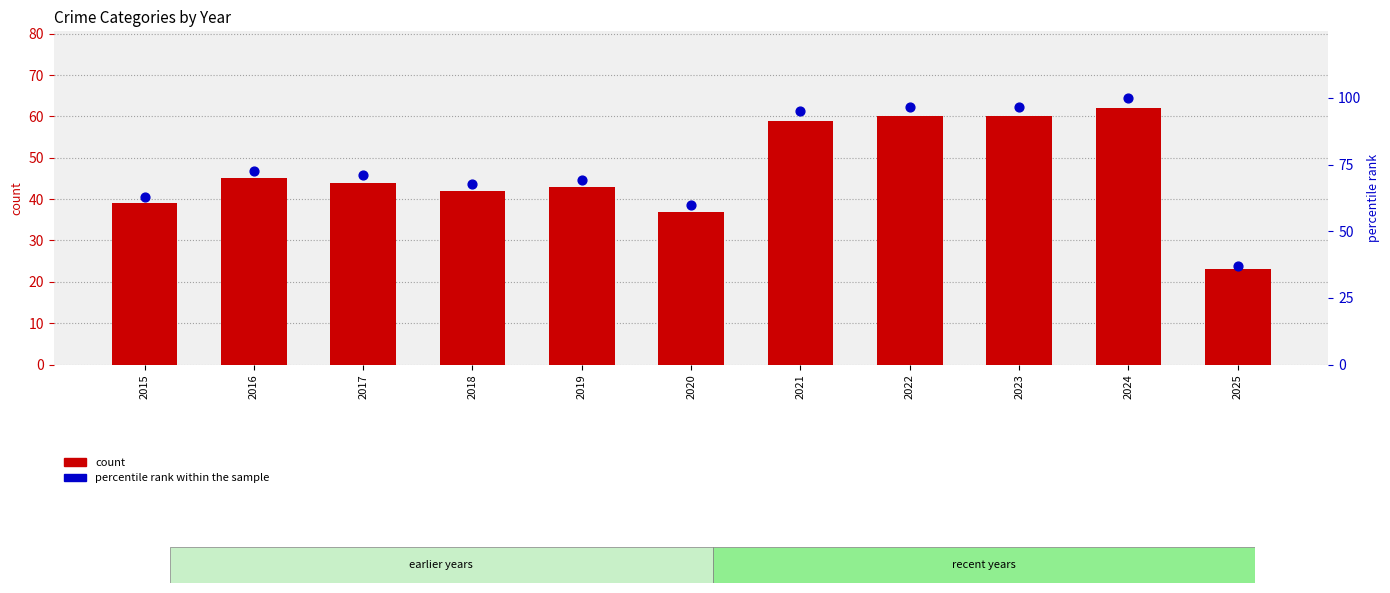

What is the ratio of the value at 2021 to the value at 2019?

1.4